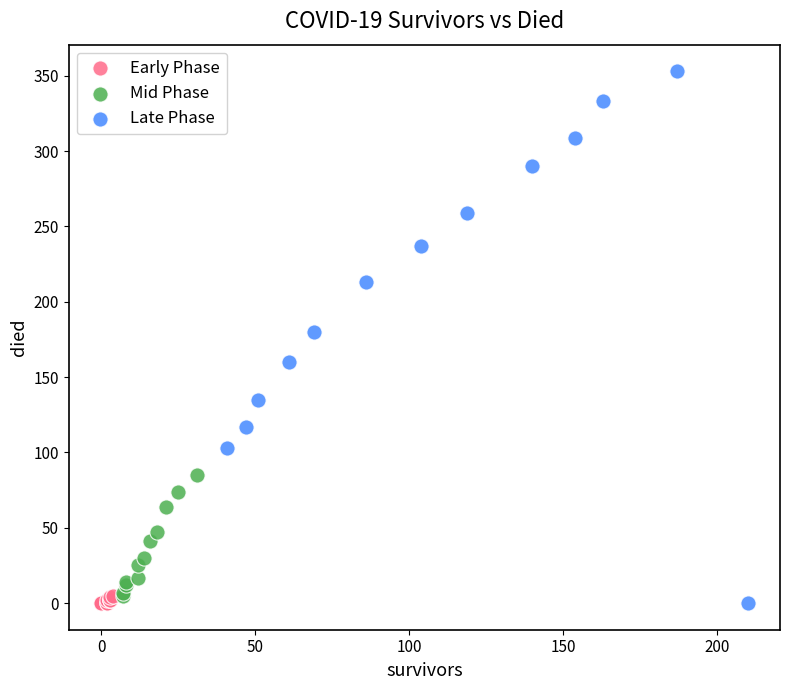

Which series reaches the maximum Y coordinate?

Late Phase